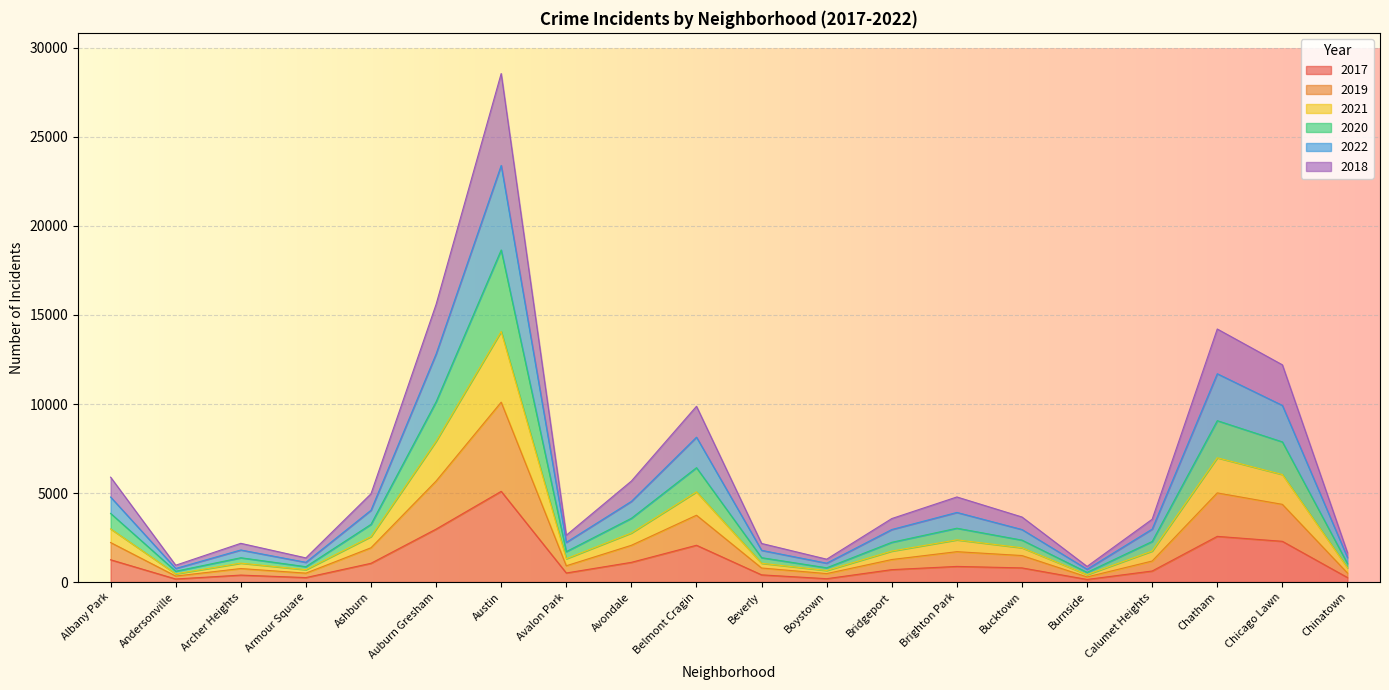

True or false: 2022 and 2018 intersect in this chart.

False